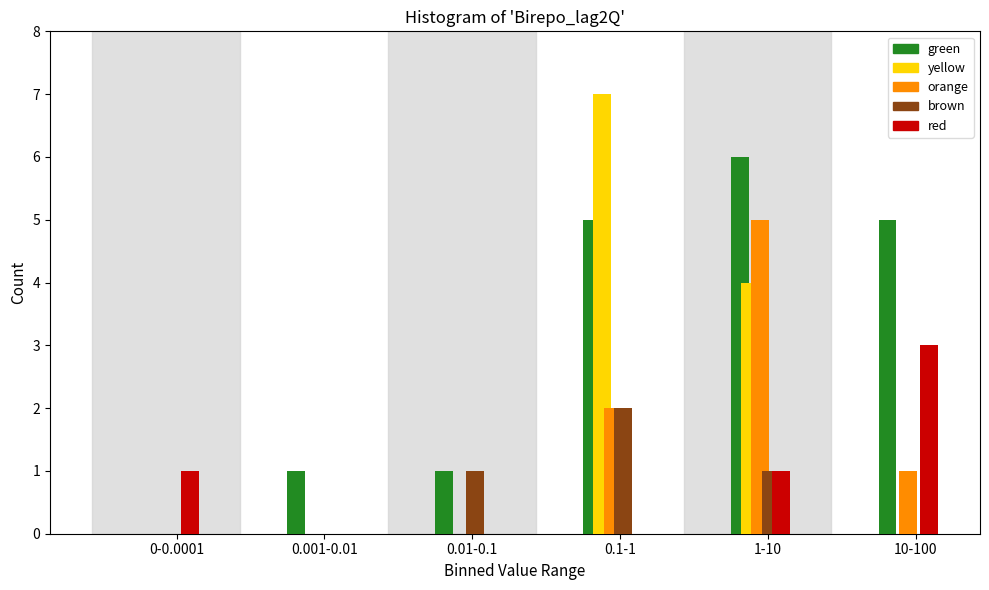

What is the maximum value for yellow?

7